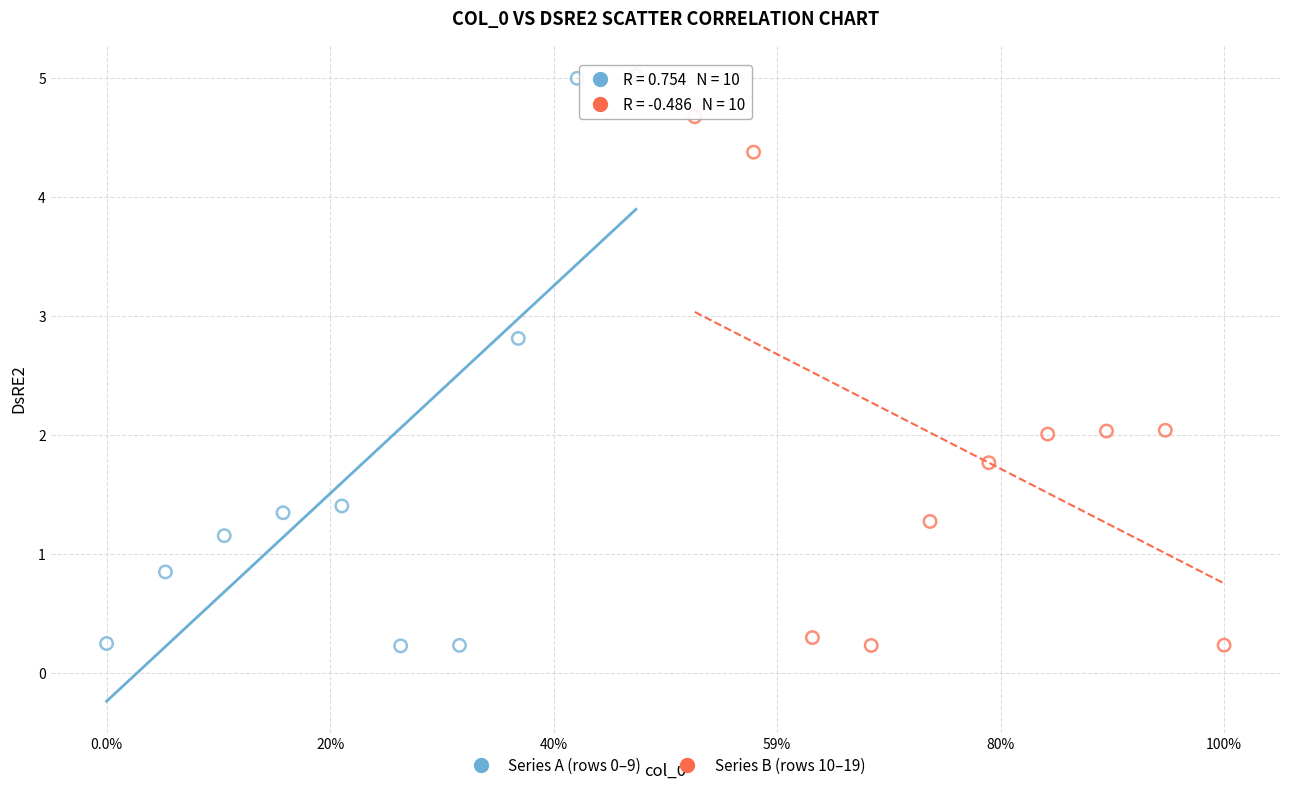

Which series contains the highest Y value?

Series A (rows 0–9)